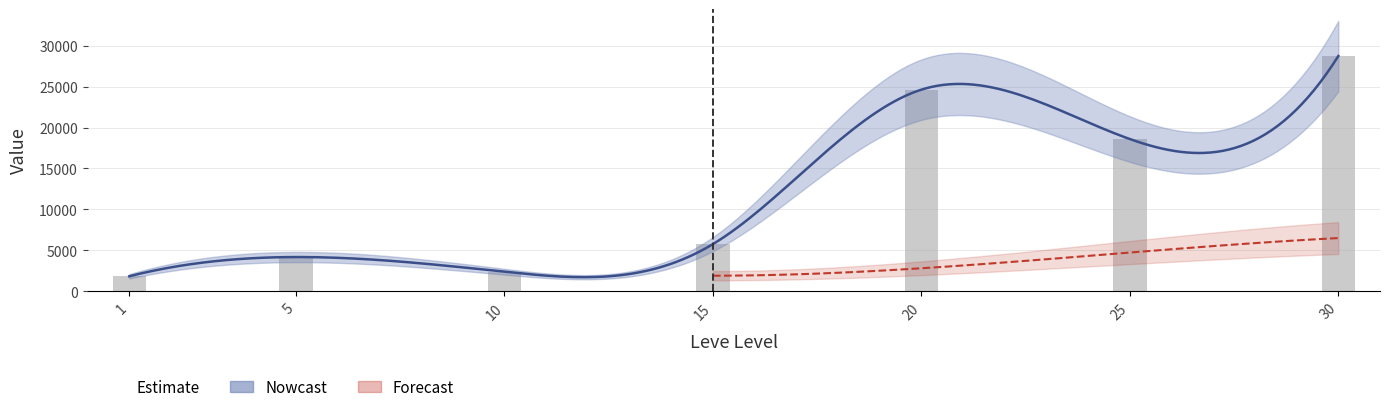

Is it true that the value at 30 is 48025.7?

False